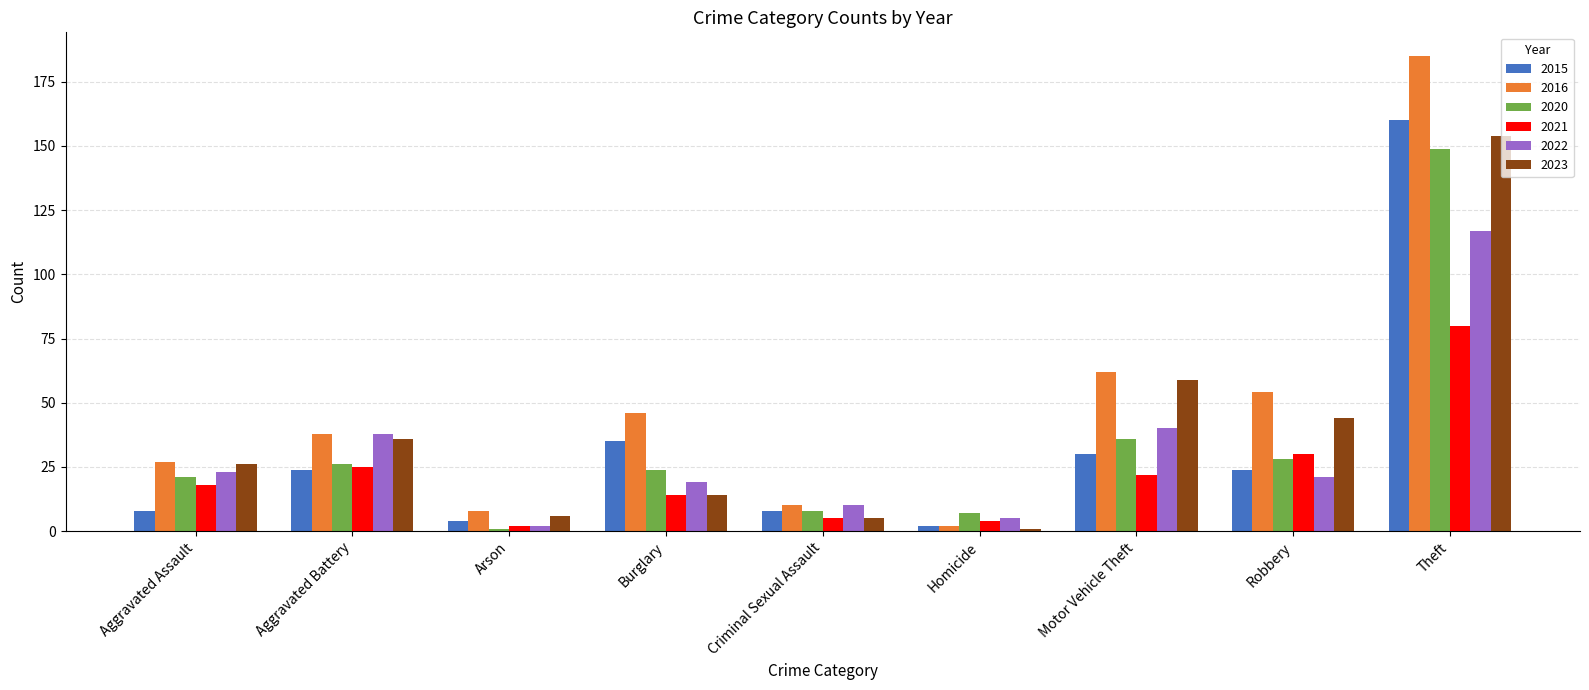

Between Criminal Sexual Assault and Robbery, which series saw the biggest shift?

2016